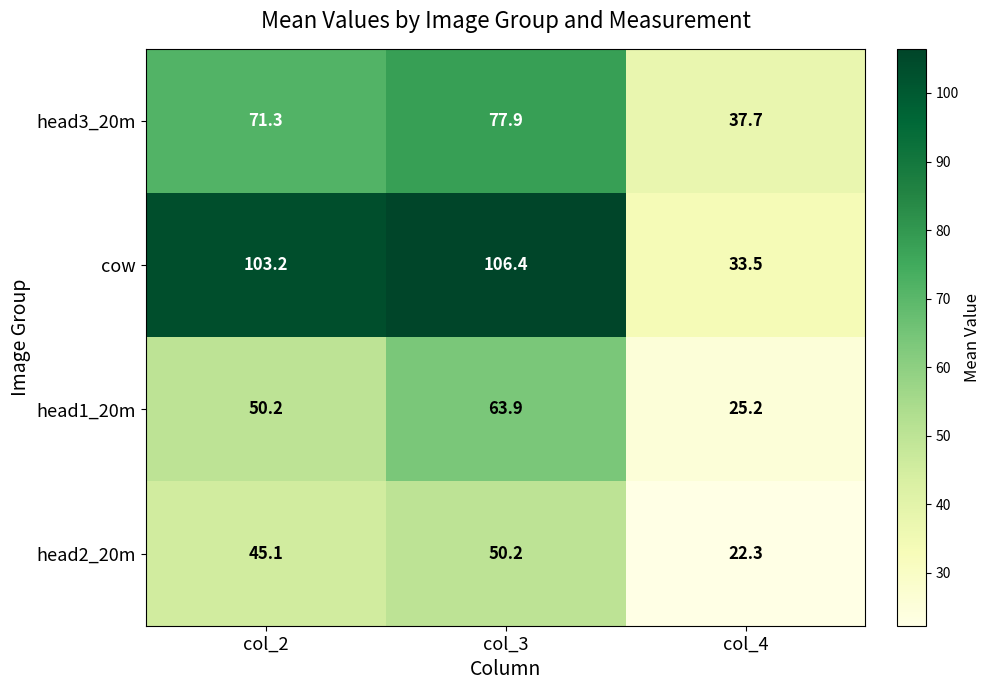

What is the spread (max minus min) of values at col_4?

15.4